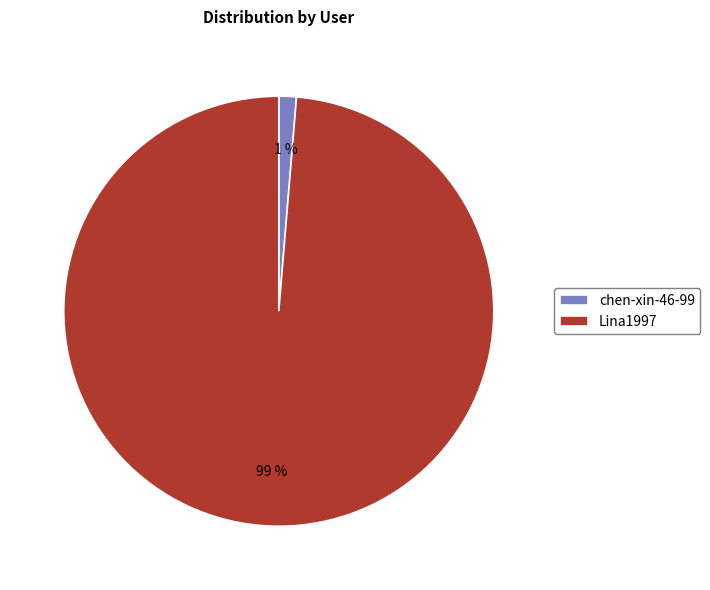

How many slices are in this pie chart?

2